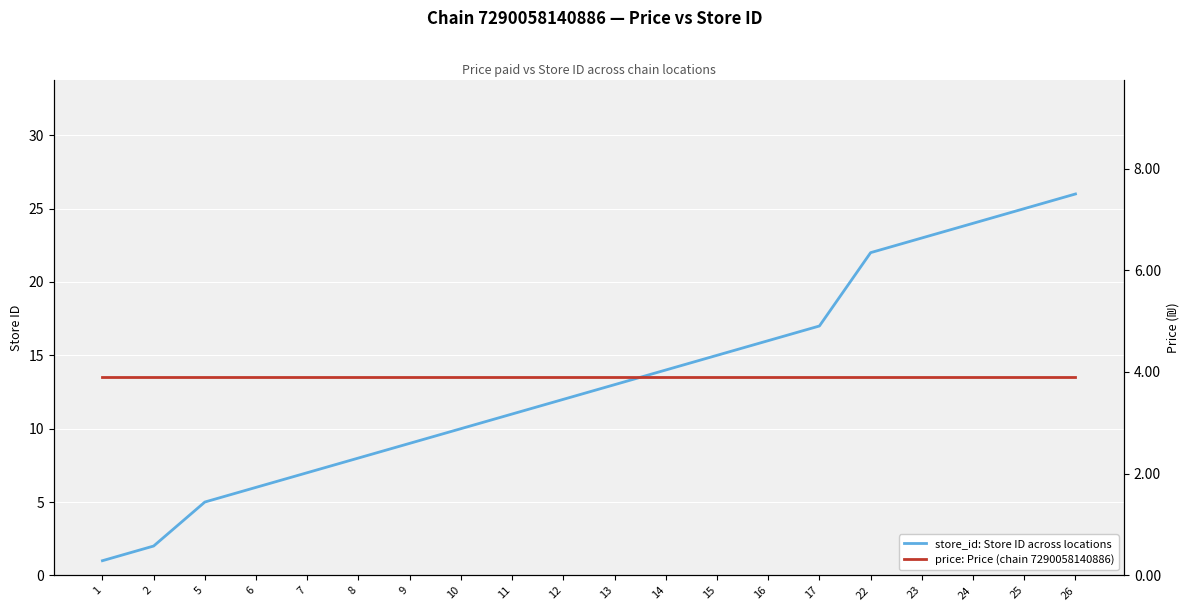

True or false: store_id: Store ID across locations has more than 1 points higher than both neighbors.

False